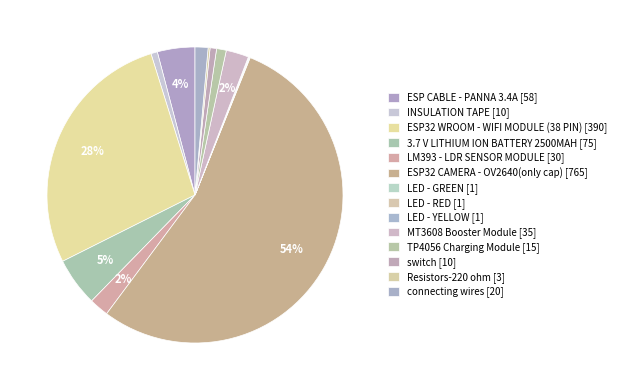

What is the change in value from ESP CABLE - PANNA 3.4A to INSULATION TAPE?

-48